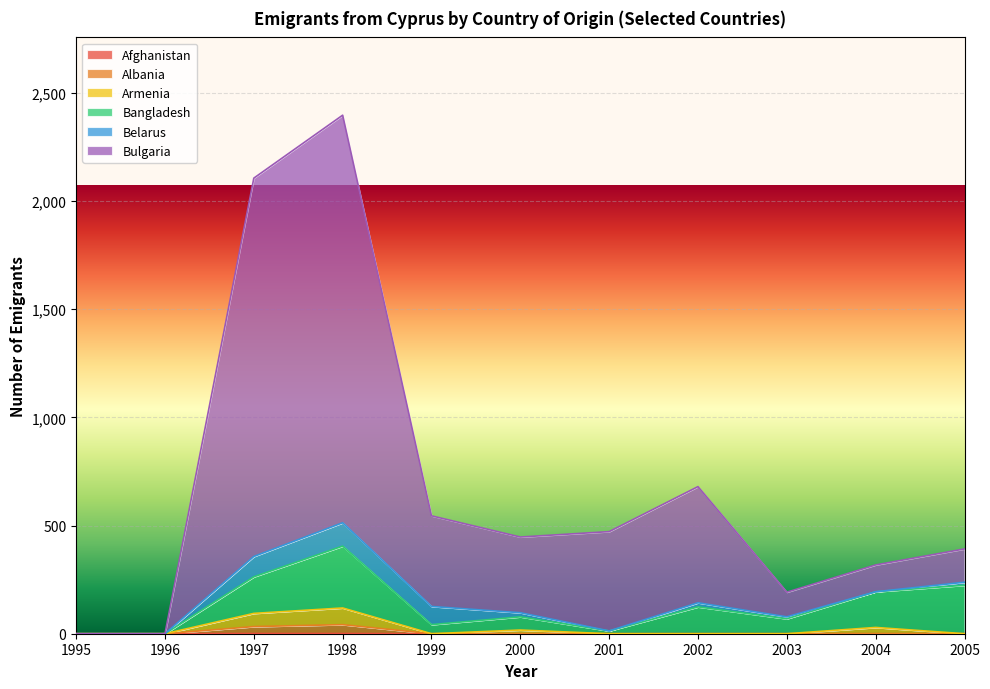

Which series has the widest spread of values?

Bulgaria